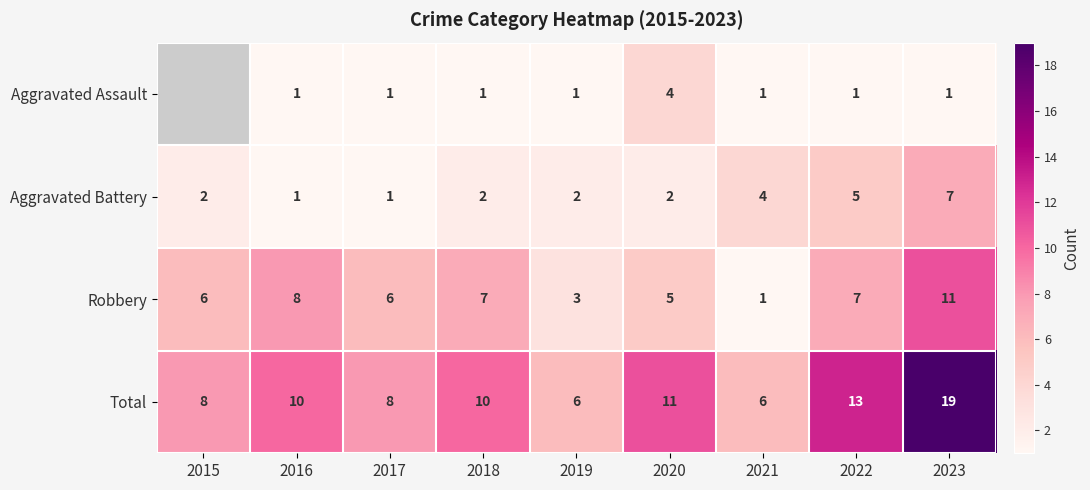

Rank the series at 2022 from lowest to highest value.

Aggravated Assault, Aggravated Battery, Robbery, Total